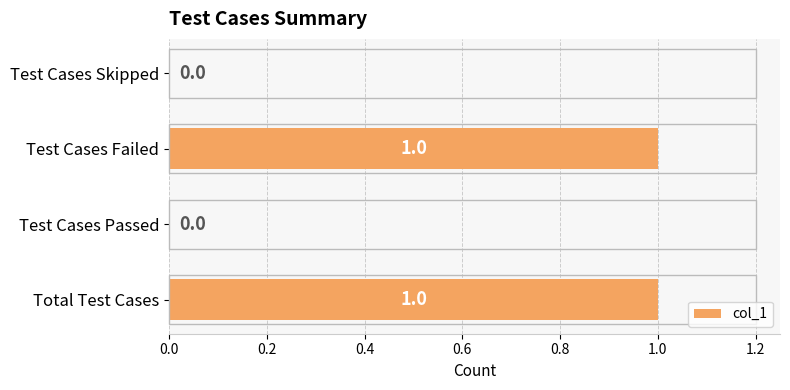

True or false: the data shows 0 at Test Cases Passed.

True